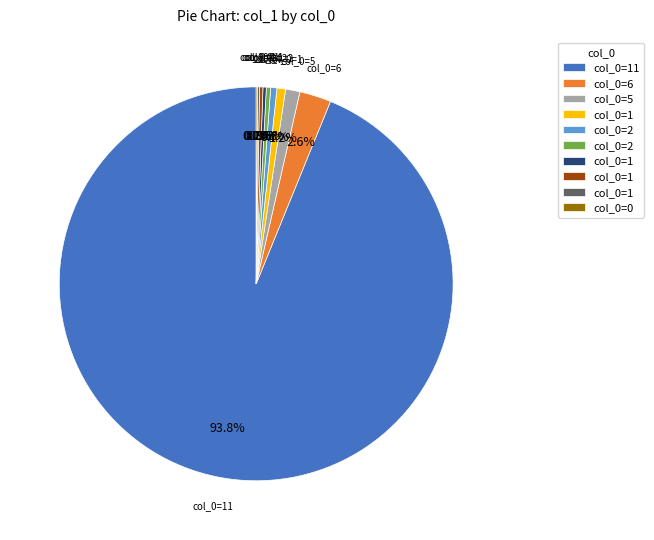

Is there a majority slice in this chart?

Yes